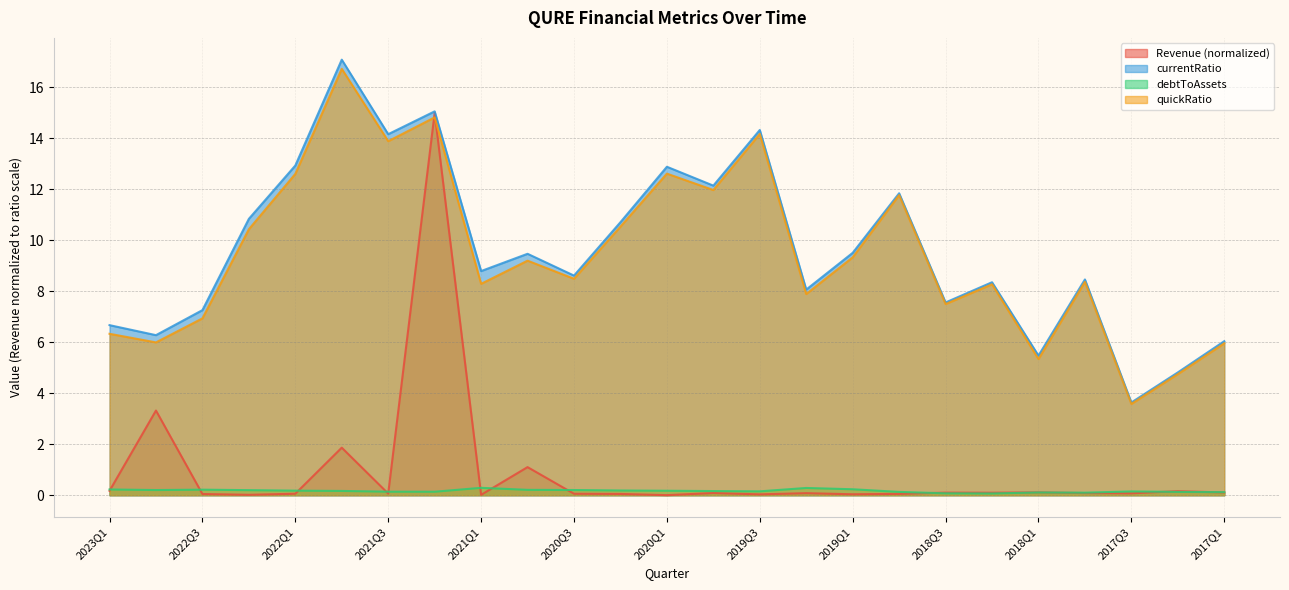

What is the label of the 15th point from the left?

2019Q3